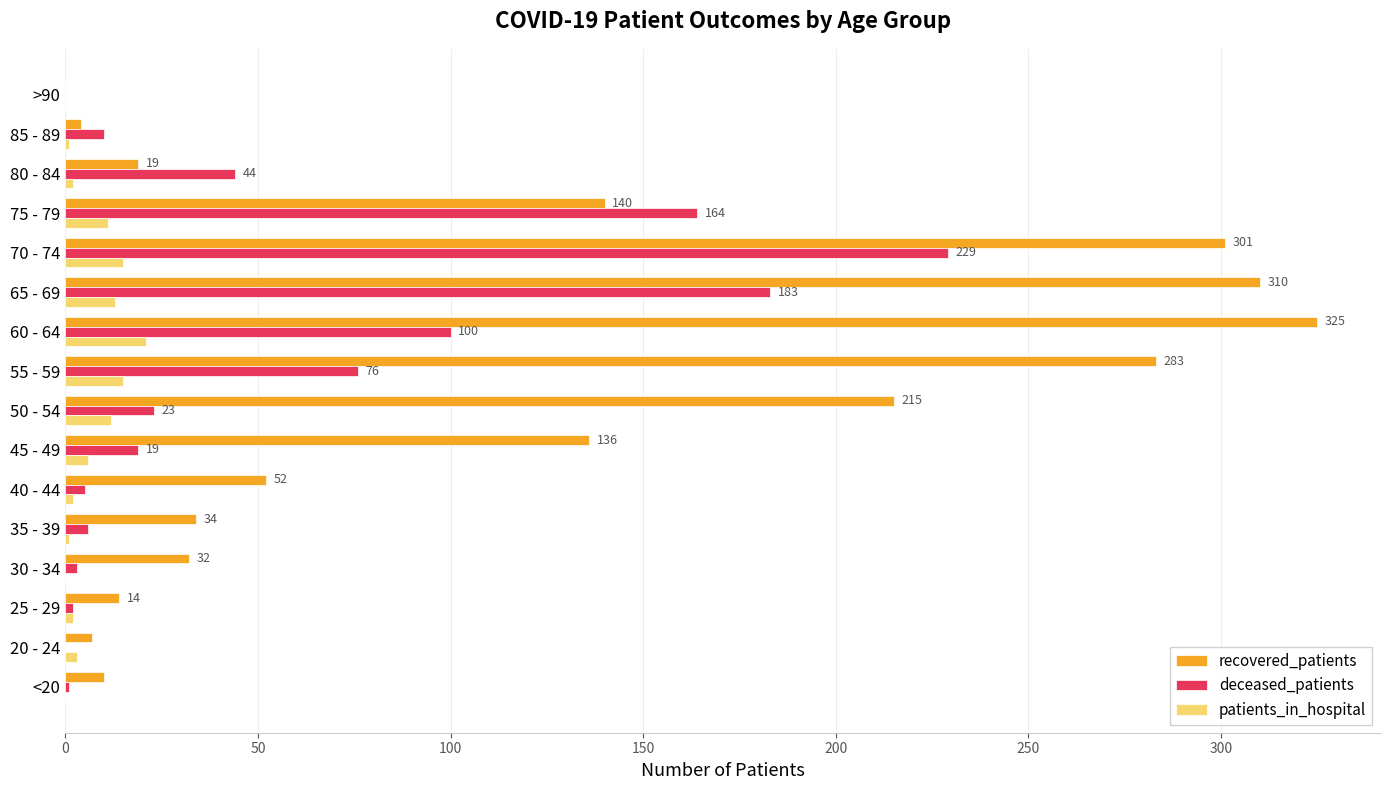

Is the value of recovered_patients at 70 - 74 greater than the value of deceased_patients at 85 - 89?

Yes